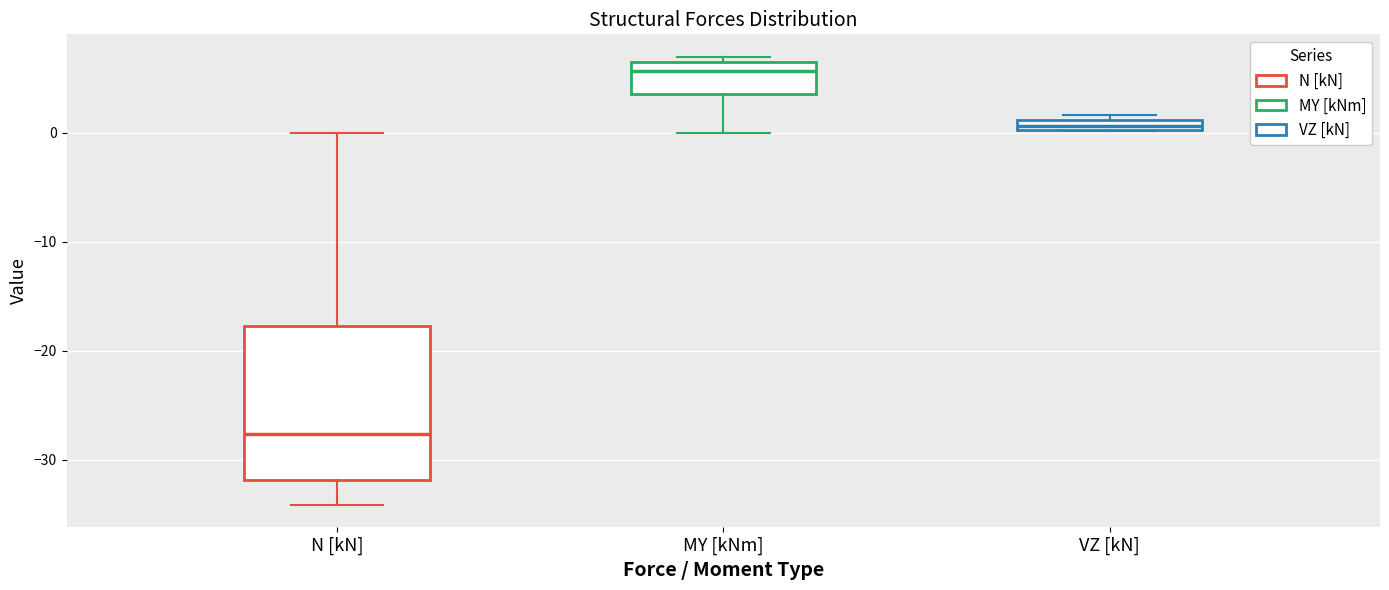

Which box's median line is the lowest?

N [kN]